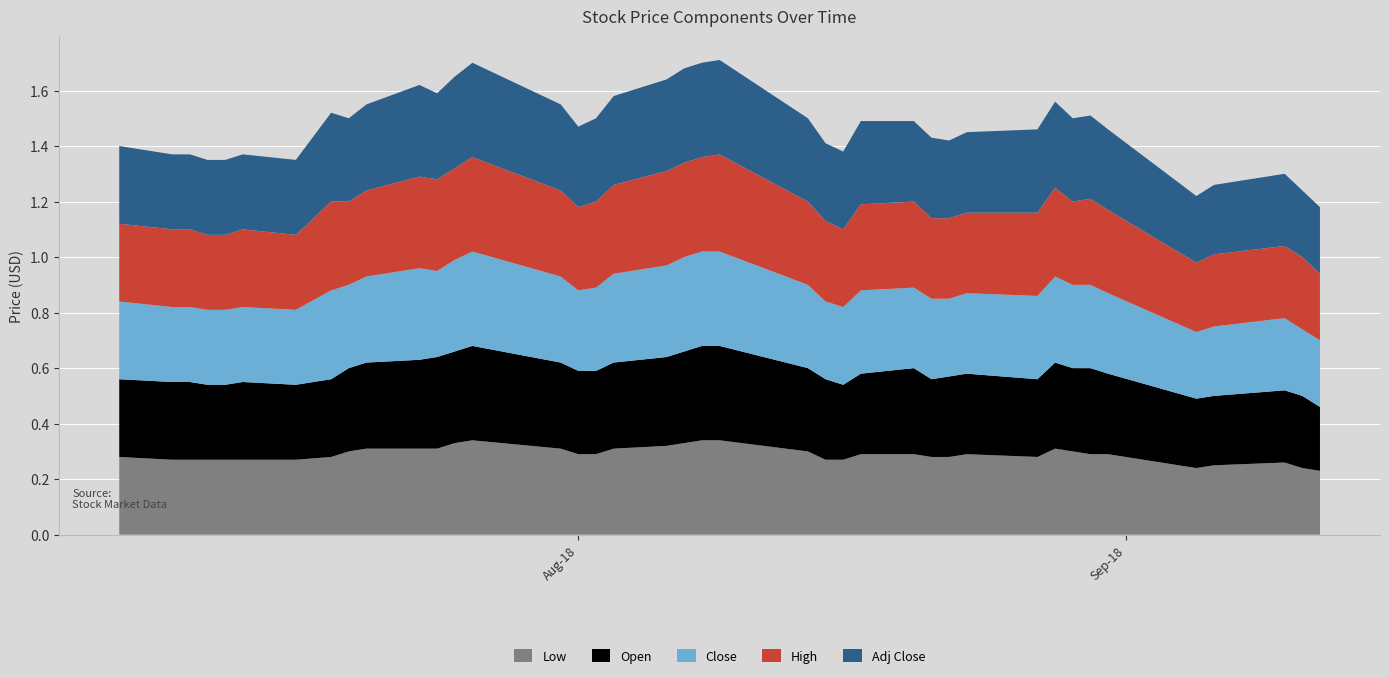

Reading left to right, list all the values displayed in this chart.

Low: 0.3	0.3	0.3	0.3	0.3	0.3	0.3	0.3	0.3	0.3	0.3	0.3	0.3	0.3	0.3	0.3	0.3	0.3	0.3	0.3	0.3	0.3	0.3	0.3	0.3	0.3	0.3	0.3	0.3	0.3	0.3	0.3	0.3	0.3	0.3	0.2	0.2	0.3	0.2	0.2
Open: 0.3	0.3	0.3	0.3	0.3	0.3	0.3	0.3	0.3	0.3	0.3	0.3	0.3	0.3	0.3	0.3	0.3	0.3	0.3	0.3	0.3	0.3	0.3	0.3	0.3	0.3	0.3	0.3	0.3	0.3	0.3	0.3	0.3	0.3	0.3	0.2	0.2	0.3	0.3	0.2
Close: 0.3	0.3	0.3	0.3	0.3	0.3	0.3	0.3	0.3	0.3	0.3	0.3	0.3	0.3	0.3	0.3	0.3	0.3	0.3	0.3	0.3	0.3	0.3	0.3	0.3	0.3	0.3	0.3	0.3	0.3	0.3	0.3	0.3	0.3	0.3	0.2	0.2	0.3	0.2	0.2
High: 0.3	0.3	0.3	0.3	0.3	0.3	0.3	0.3	0.3	0.3	0.3	0.3	0.3	0.3	0.3	0.3	0.3	0.3	0.3	0.3	0.3	0.3	0.3	0.3	0.3	0.3	0.3	0.3	0.3	0.3	0.3	0.3	0.3	0.3	0.3	0.2	0.3	0.3	0.3	0.2
Adj Close: 0.3	0.3	0.3	0.3	0.3	0.3	0.3	0.3	0.3	0.3	0.3	0.3	0.3	0.3	0.3	0.3	0.3	0.3	0.3	0.3	0.3	0.3	0.3	0.3	0.3	0.3	0.3	0.3	0.3	0.3	0.3	0.3	0.3	0.3	0.3	0.2	0.2	0.3	0.2	0.2